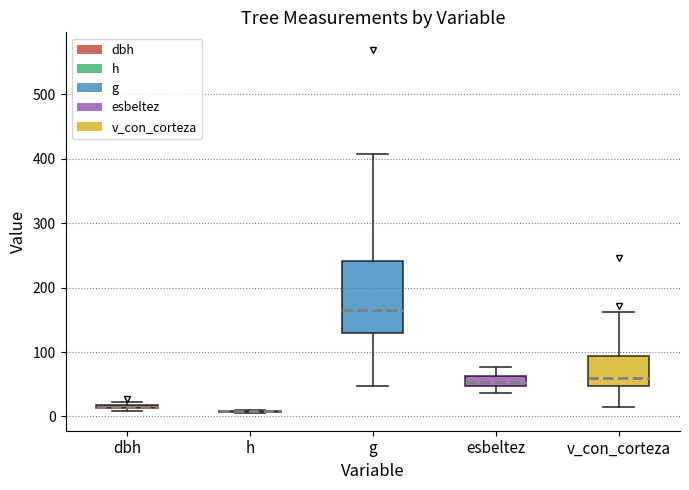

Where is the lower edge of the box for esbeltez on the y-axis? The values are not printed on the chart, so give them approximately, as read against the axis.

50